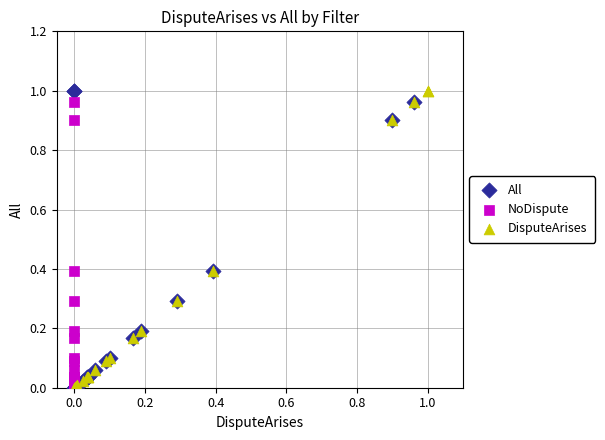

What are all the series names shown in the legend?

All, NoDispute, DisputeArises